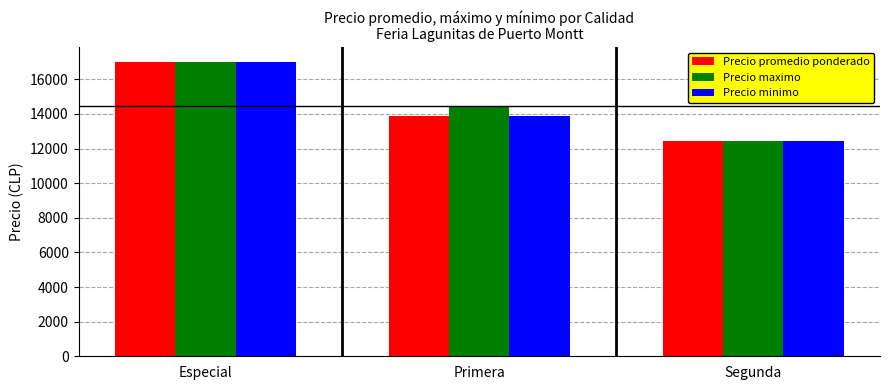

At how many categories does at least one series exceed 16212?

1